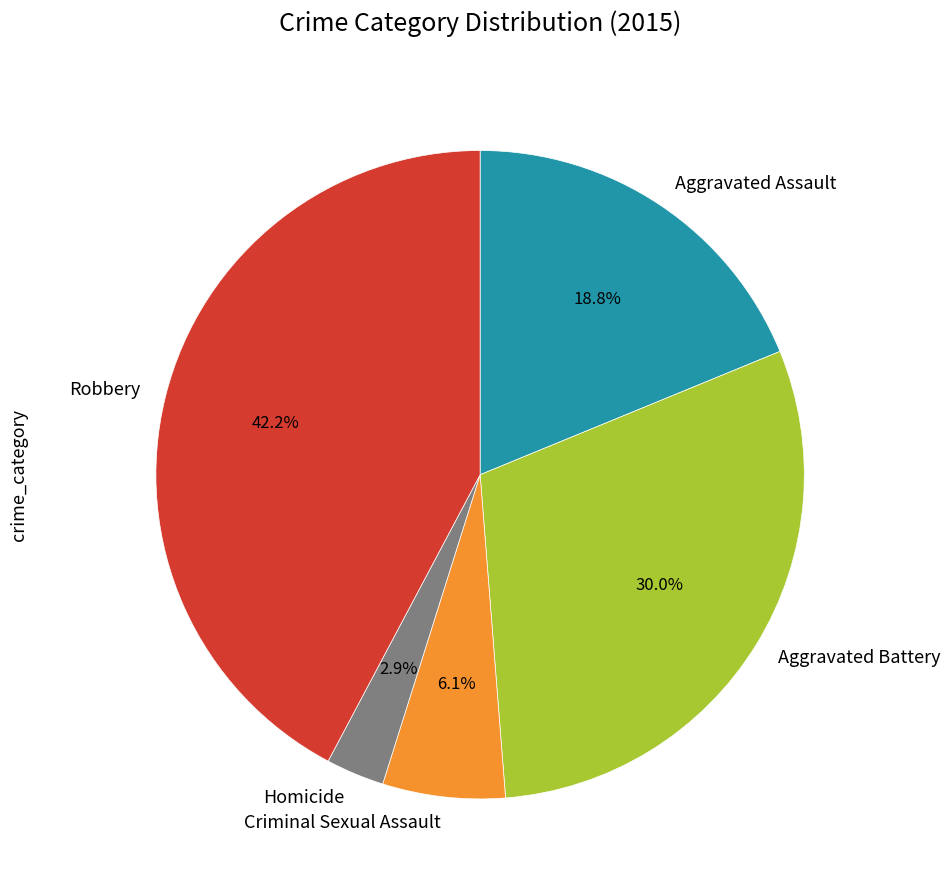

What is the ratio of the value at Aggravated Battery to the value at Robbery?

0.7